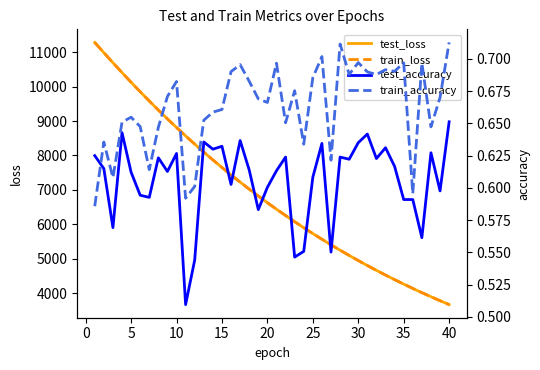

How many intersections are there between test_loss and train_loss?

2